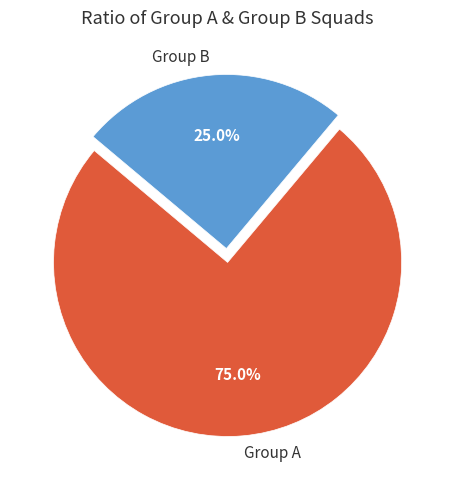

Is it true that Group B is 25% of the pie?

True